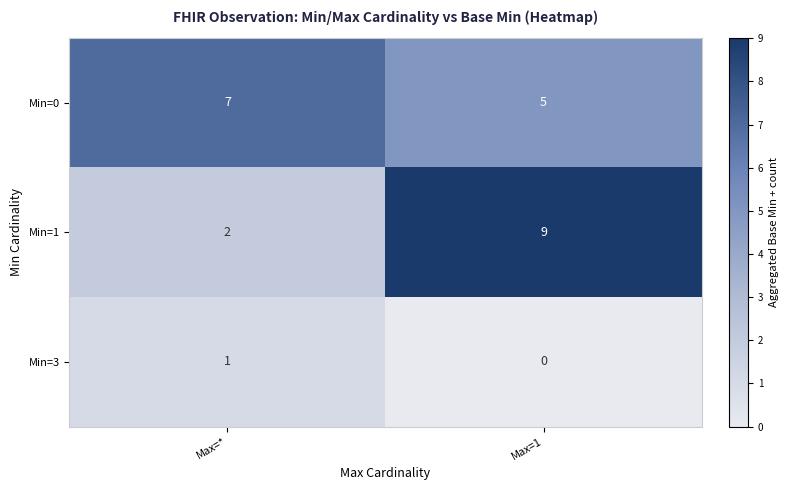

What is the maximum value shown in the chart?

9